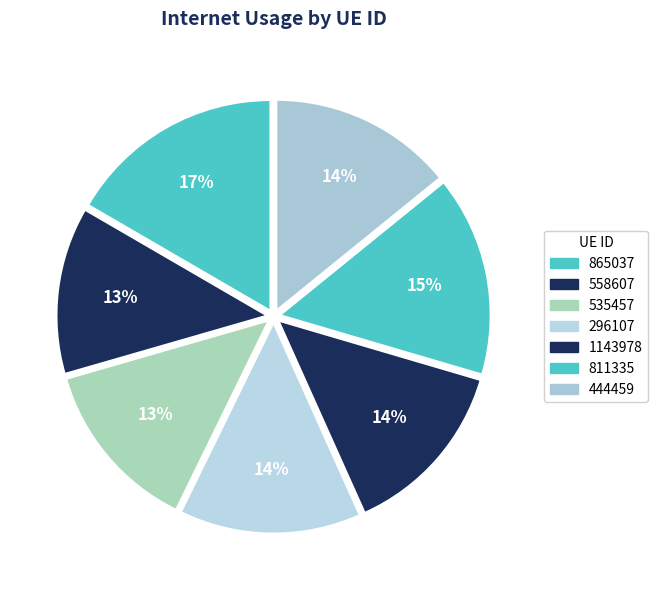

How many slices are in this pie chart?

7